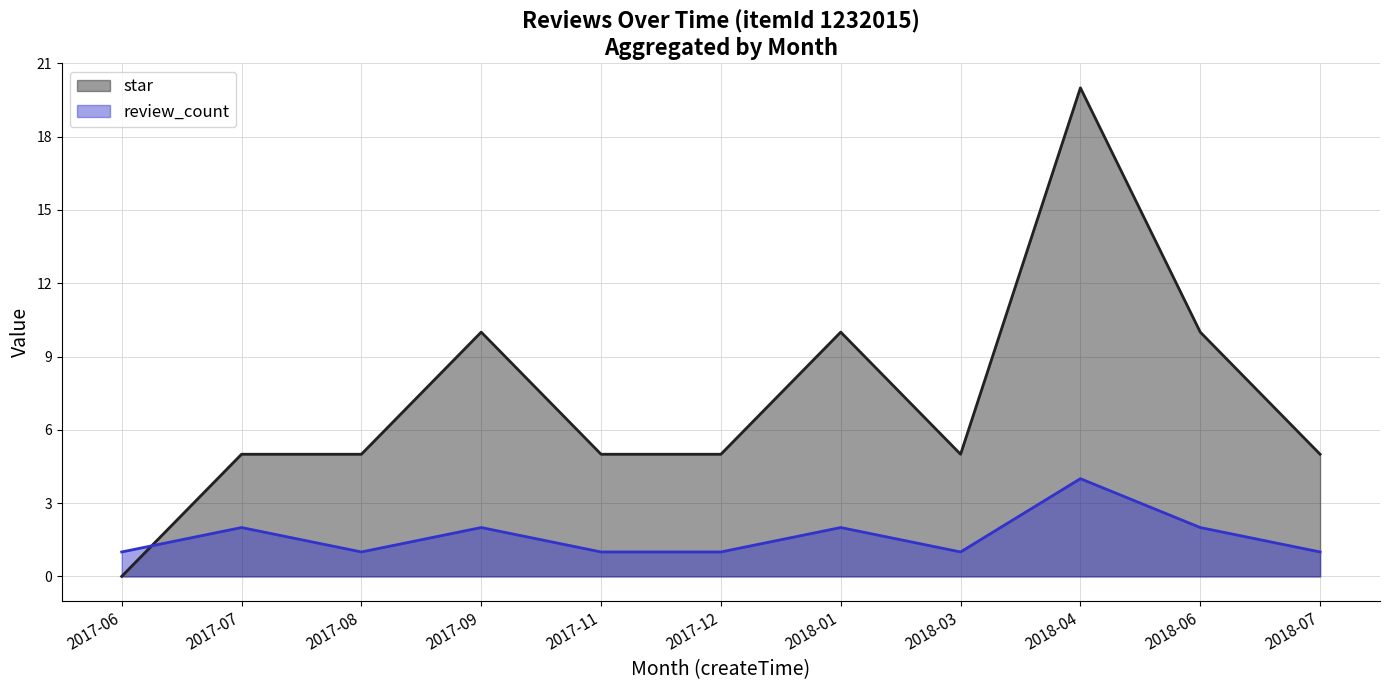

List the series in order of their peak value, highest first.

star, review_count